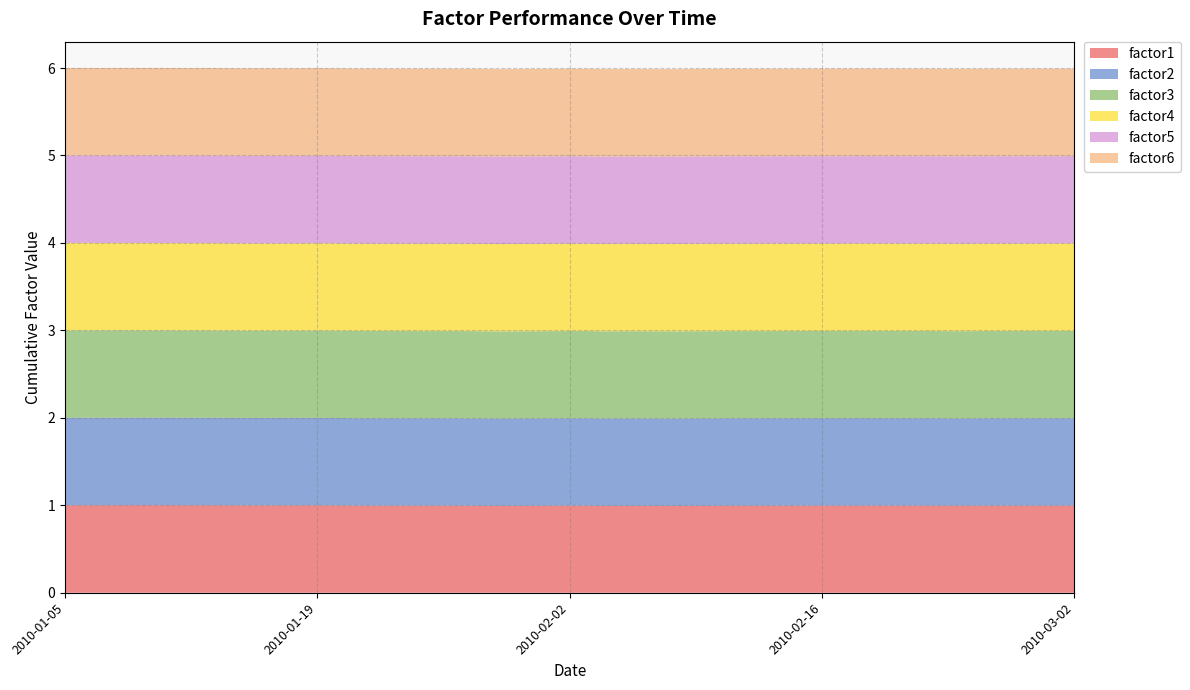

Reading right to left, what are all the values shown in this chart?

factor1: 2010-03-02=1.0	2010-03-01=1.0	2010-02-26=1.0	2010-02-25=1.0	2010-02-24=1.0	2010-02-23=1.0	2010-02-22=1.0	2010-02-19=1.0	2010-02-18=1.0	2010-02-17=1.0	2010-02-16=1.0	2010-02-12=1.0	2010-02-11=1.0	2010-02-10=1.0	2010-02-09=1.0	2010-02-08=1.0	2010-02-05=1.0	2010-02-04=1.0	2010-02-03=1.0	2010-02-02=1.0	2010-02-01=1.0	2010-01-29=1.0	2010-01-28=1.0	2010-01-27=1.0	2010-01-26=1.0	2010-01-25=1.0	2010-01-22=1.0	2010-01-21=1.0	2010-01-20=1.0	2010-01-19=1.0	2010-01-18=1.0	2010-01-15=1.0	2010-01-14=1.0	2010-01-13=1.0	2010-01-12=1.0	2010-01-11=1.0	2010-01-08=1.0	2010-01-07=1.0	2010-01-06=1.0	2010-01-05=1.0
factor2: 2010-03-02=1.0	2010-03-01=1.0	2010-02-26=1.0	2010-02-25=1.0	2010-02-24=1.0	2010-02-23=1.0	2010-02-22=1.0	2010-02-19=1.0	2010-02-18=1.0	2010-02-17=1.0	2010-02-16=1.0	2010-02-12=1.0	2010-02-11=1.0	2010-02-10=1.0	2010-02-09=1.0	2010-02-08=1.0	2010-02-05=1.0	2010-02-04=1.0	2010-02-03=1.0	2010-02-02=1.0	2010-02-01=1.0	2010-01-29=1.0	2010-01-28=1.0	2010-01-27=1.0	2010-01-26=1.0	2010-01-25=1.0	2010-01-22=1.0	2010-01-21=1.0	2010-01-20=1.0	2010-01-19=1.0	2010-01-18=1.0	2010-01-15=1.0	2010-01-14=1.0	2010-01-13=1.0	2010-01-12=1.0	2010-01-11=1.0	2010-01-08=1.0	2010-01-07=1.0	2010-01-06=1.0	2010-01-05=1.0
factor3: 2010-03-02=1.0	2010-03-01=1.0	2010-02-26=1.0	2010-02-25=1.0	2010-02-24=1.0	2010-02-23=1.0	2010-02-22=1.0	2010-02-19=1.0	2010-02-18=1.0	2010-02-17=1.0	2010-02-16=1.0	2010-02-12=1.0	2010-02-11=1.0	2010-02-10=1.0	2010-02-09=1.0	2010-02-08=1.0	2010-02-05=1.0	2010-02-04=1.0	2010-02-03=1.0	2010-02-02=1.0	2010-02-01=1.0	2010-01-29=1.0	2010-01-28=1.0	2010-01-27=1.0	2010-01-26=1.0	2010-01-25=1.0	2010-01-22=1.0	2010-01-21=1.0	2010-01-20=1.0	2010-01-19=1.0	2010-01-18=1.0	2010-01-15=1.0	2010-01-14=1.0	2010-01-13=1.0	2010-01-12=1.0	2010-01-11=1.0	2010-01-08=1.0	2010-01-07=1.0	2010-01-06=1.0	2010-01-05=1.0
factor4: 2010-03-02=1.0	2010-03-01=1.0	2010-02-26=1.0	2010-02-25=1.0	2010-02-24=1.0	2010-02-23=1.0	2010-02-22=1.0	2010-02-19=1.0	2010-02-18=1.0	2010-02-17=1.0	2010-02-16=1.0	2010-02-12=1.0	2010-02-11=1.0	2010-02-10=1.0	2010-02-09=1.0	2010-02-08=1.0	2010-02-05=1.0	2010-02-04=1.0	2010-02-03=1.0	2010-02-02=1.0	2010-02-01=1.0	2010-01-29=1.0	2010-01-28=1.0	2010-01-27=1.0	2010-01-26=1.0	2010-01-25=1.0	2010-01-22=1.0	2010-01-21=1.0	2010-01-20=1.0	2010-01-19=1.0	2010-01-18=1.0	2010-01-15=1.0	2010-01-14=1.0	2010-01-13=1.0	2010-01-12=1.0	2010-01-11=1.0	2010-01-08=1.0	2010-01-07=1.0	2010-01-06=1.0	2010-01-05=1.0
factor5: 2010-03-02=1.0	2010-03-01=1.0	2010-02-26=1.0	2010-02-25=1.0	2010-02-24=1.0	2010-02-23=1.0	2010-02-22=1.0	2010-02-19=1.0	2010-02-18=1.0	2010-02-17=1.0	2010-02-16=1.0	2010-02-12=1.0	2010-02-11=1.0	2010-02-10=1.0	2010-02-09=1.0	2010-02-08=1.0	2010-02-05=1.0	2010-02-04=1.0	2010-02-03=1.0	2010-02-02=1.0	2010-02-01=1.0	2010-01-29=1.0	2010-01-28=1.0	2010-01-27=1.0	2010-01-26=1.0	2010-01-25=1.0	2010-01-22=1.0	2010-01-21=1.0	2010-01-20=1.0	2010-01-19=1.0	2010-01-18=1.0	2010-01-15=1.0	2010-01-14=1.0	2010-01-13=1.0	2010-01-12=1.0	2010-01-11=1.0	2010-01-08=1.0	2010-01-07=1.0	2010-01-06=1.0	2010-01-05=1.0
factor6: 2010-03-02=1.0	2010-03-01=1.0	2010-02-26=1.0	2010-02-25=1.0	2010-02-24=1.0	2010-02-23=1.0	2010-02-22=1.0	2010-02-19=1.0	2010-02-18=1.0	2010-02-17=1.0	2010-02-16=1.0	2010-02-12=1.0	2010-02-11=1.0	2010-02-10=1.0	2010-02-09=1.0	2010-02-08=1.0	2010-02-05=1.0	2010-02-04=1.0	2010-02-03=1.0	2010-02-02=1.0	2010-02-01=1.0	2010-01-29=1.0	2010-01-28=1.0	2010-01-27=1.0	2010-01-26=1.0	2010-01-25=1.0	2010-01-22=1.0	2010-01-21=1.0	2010-01-20=1.0	2010-01-19=1.0	2010-01-18=1.0	2010-01-15=1.0	2010-01-14=1.0	2010-01-13=1.0	2010-01-12=1.0	2010-01-11=1.0	2010-01-08=1.0	2010-01-07=1.0	2010-01-06=1.0	2010-01-05=1.0